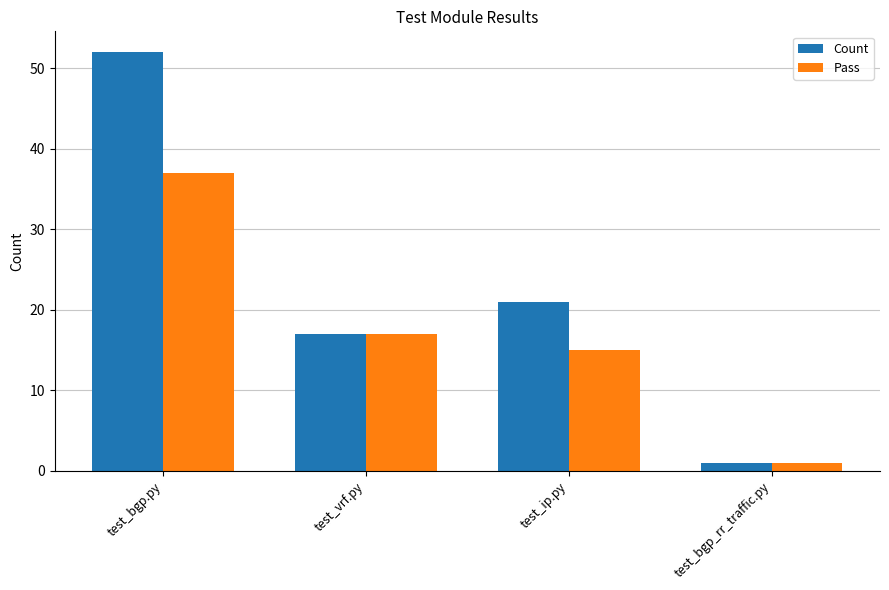

The Pass series shows 37 at test_bgp.py. True or false?

True